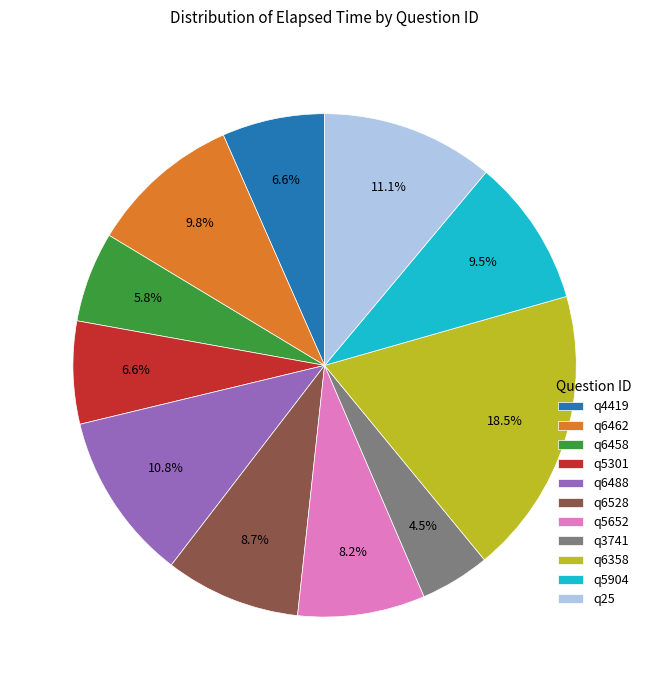

Which has a higher value, q6358 or q5904?

q6358